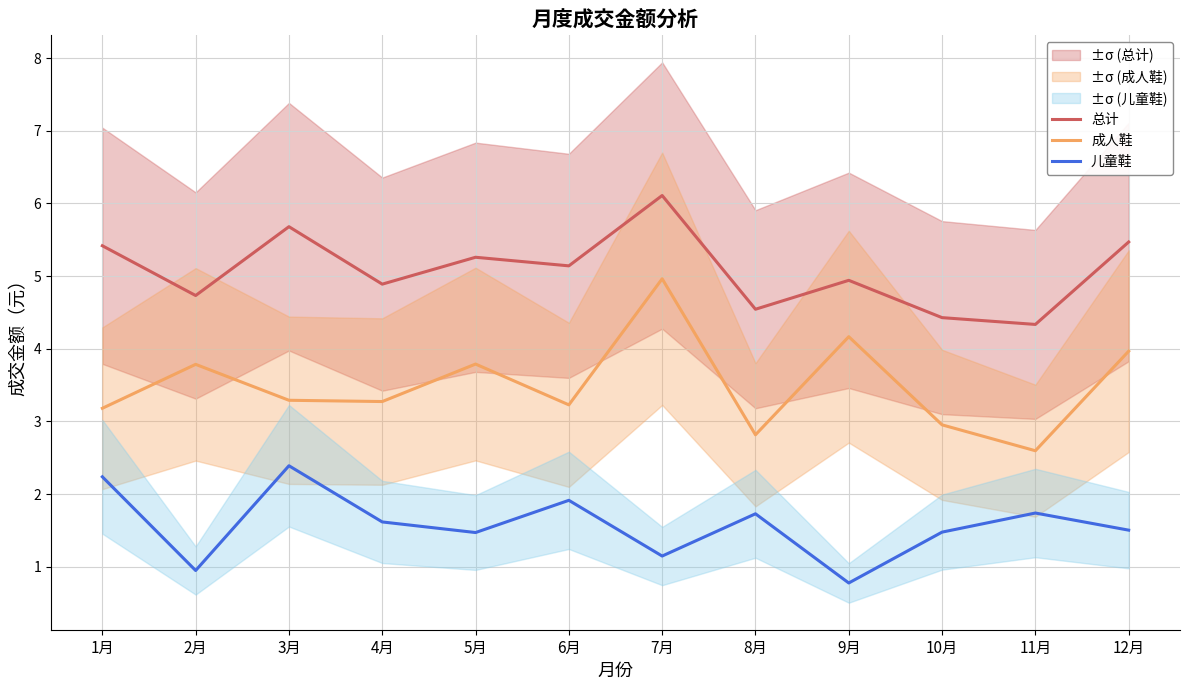

True or false: 成人鞋 has a value of 3.8 at 5月.

True